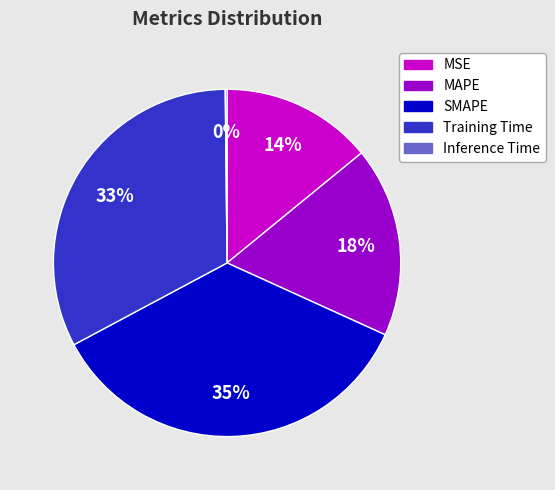

To the nearest percent, what portion does Training Time represent?

33%